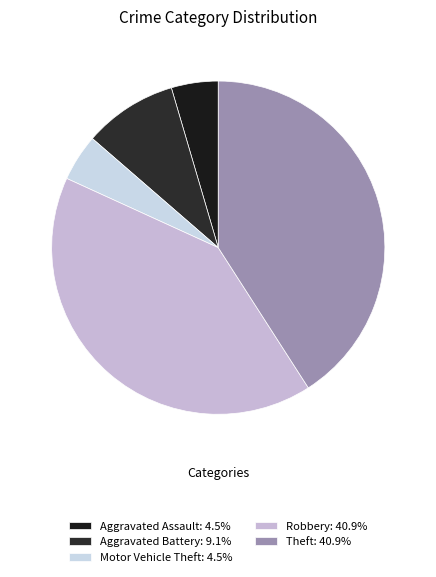

Count the number of slices in the pie.

5